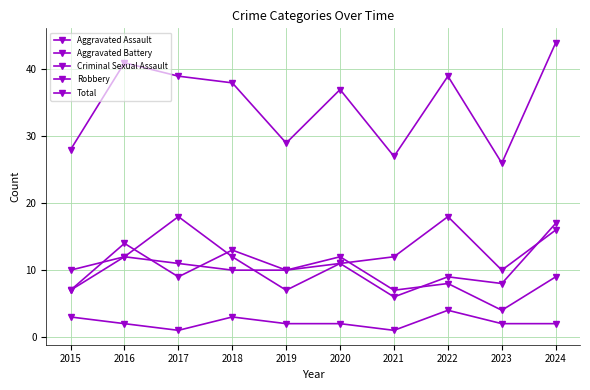

Read the Criminal Sexual Assault value at 2020.

2